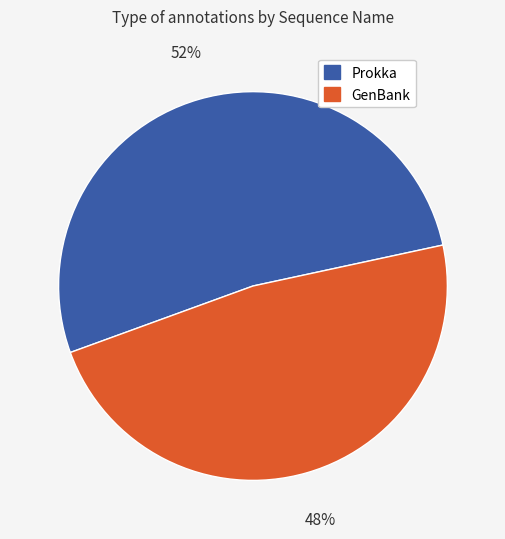

To the nearest percent, what is the difference between the largest and smallest slice percentages?

4%